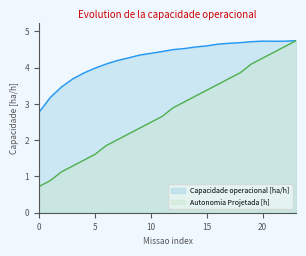

Reading left to right, extract all data points from this chart.

Capacidade operacional [ha/h]: 0=2.8	1=3.2	2=3.5	3=3.7	4=3.9	5=4.0	6=4.1	7=4.2	8=4.3	9=4.3	10=4.4	11=4.4	12=4.5	13=4.5	14=4.6	15=4.6	16=4.6	17=4.7	18=4.7	19=4.7	20=4.7	21=4.7	22=4.7	23=4.7
Autonomia Projetada [h]: 0=0.7	1=0.9	2=1.1	3=1.3	4=1.4	5=1.6	6=1.9	7=2.0	8=2.2	9=2.3	10=2.5	11=2.7	12=2.9	13=3.1	14=3.2	15=3.4	16=3.5	17=3.7	18=3.9	19=4.1	20=4.3	21=4.4	22=4.6	23=4.7